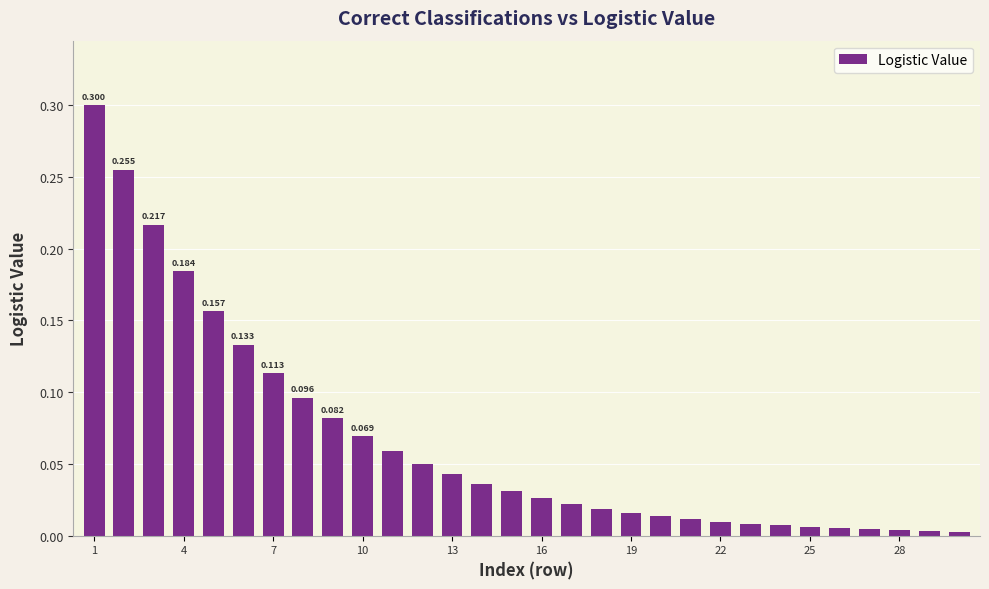

Does the chart contain any negative values?

No